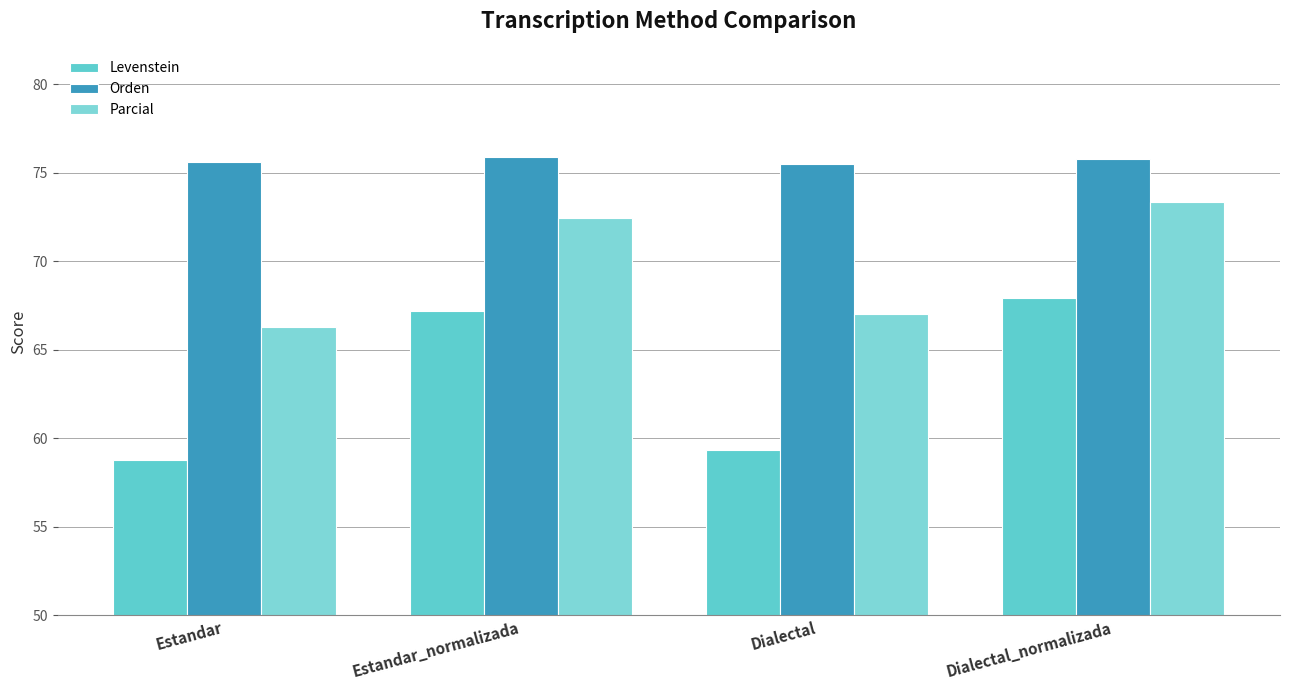

Which series changed the most between Estandar_normalizada and Dialectal_normalizada?

Parcial